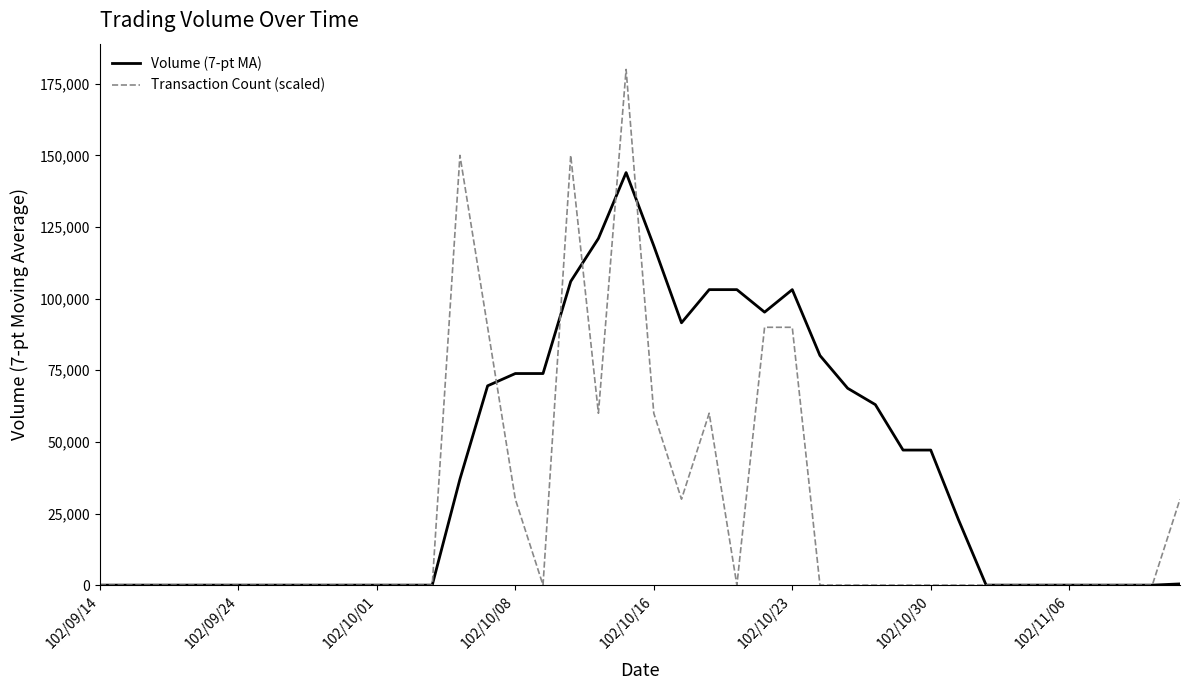

Which series has the widest spread of values?

Transaction Count (scaled)